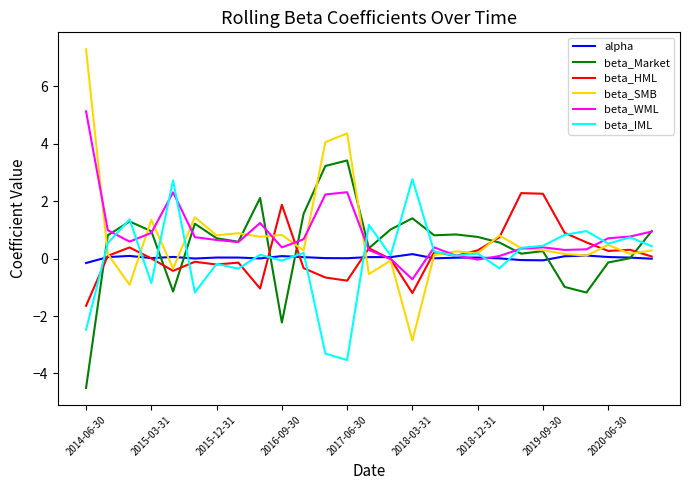

What is the minimum value shown in the chart?

-4.5